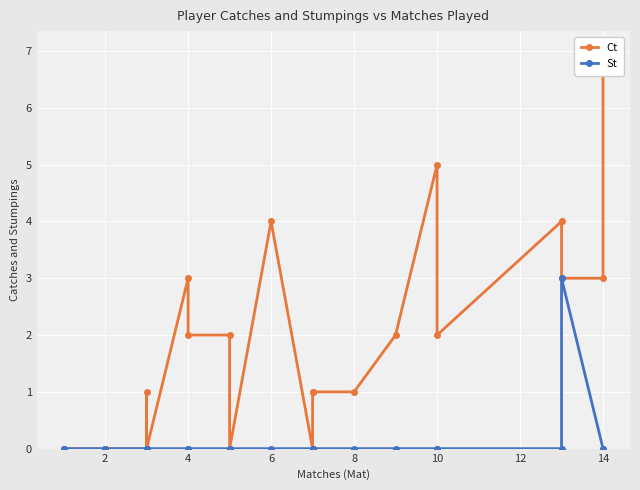

What is the label of the 19th point from the right?

10